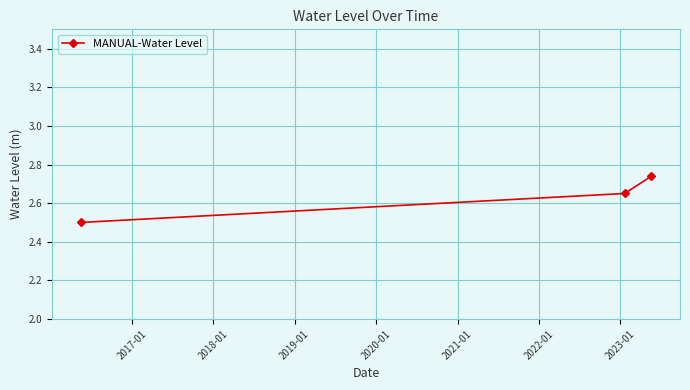

What is the minimum value shown in the chart?

2.5